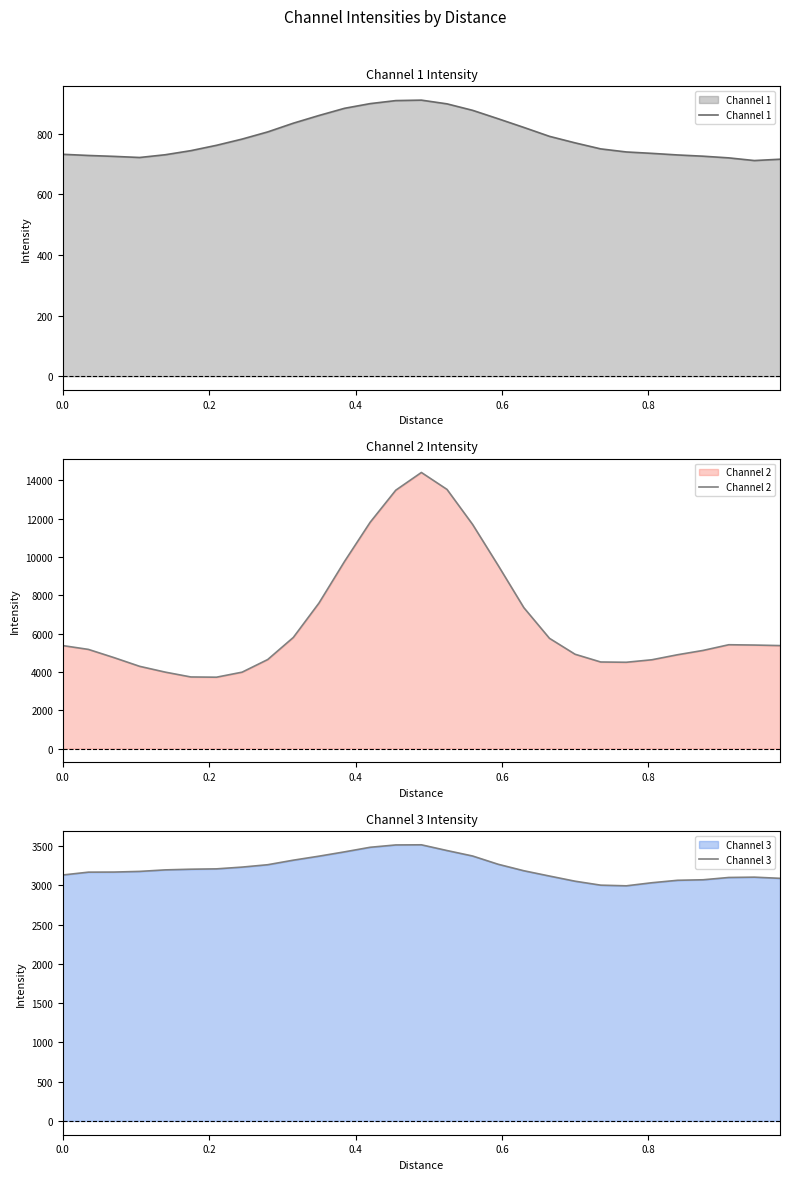

Reading right to left, what are all the values shown in this chart?

Channel 1: 715.9	711.5	720.3	725.9	730.0	735.2	739.9	750.0	769.9	791.4	820.8	849.3	877.2	898.6	910.8	909.3	899.3	883.9	860.1	834.8	806.0	782.3	761.8	744.2	730.7	721.6	725.3	728.3	732.1
Channel 2: 5376.9	5404.8	5421.4	5124.8	4899.0	4637.1	4506.2	4520.4	4924.2	5756.0	7356.8	9555.5	11700.2	13529.8	14414.3	13489.2	11814.7	9771.0	7594.2	5801.8	4648.0	3988.8	3726.5	3738.8	3991.6	4294.6	4748.8	5177.8	5377.2
Channel 3: 3090.9	3105.8	3101.7	3072.5	3065.8	3034.8	2995.5	3003.8	3054.2	3120.0	3187.4	3269.8	3375.2	3445.0	3518.1	3516.3	3486.5	3428.2	3373.1	3322.1	3264.3	3234.0	3211.5	3207.0	3198.5	3179.1	3170.7	3169.6	3133.4